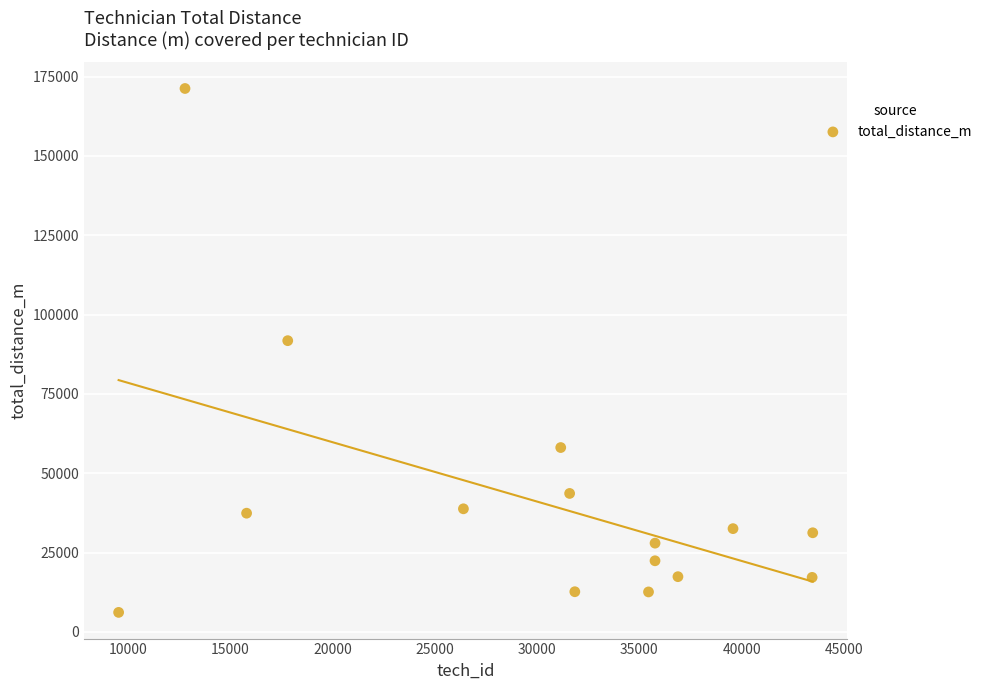

What Y value in the scatter plot is closest to 88705?

91784